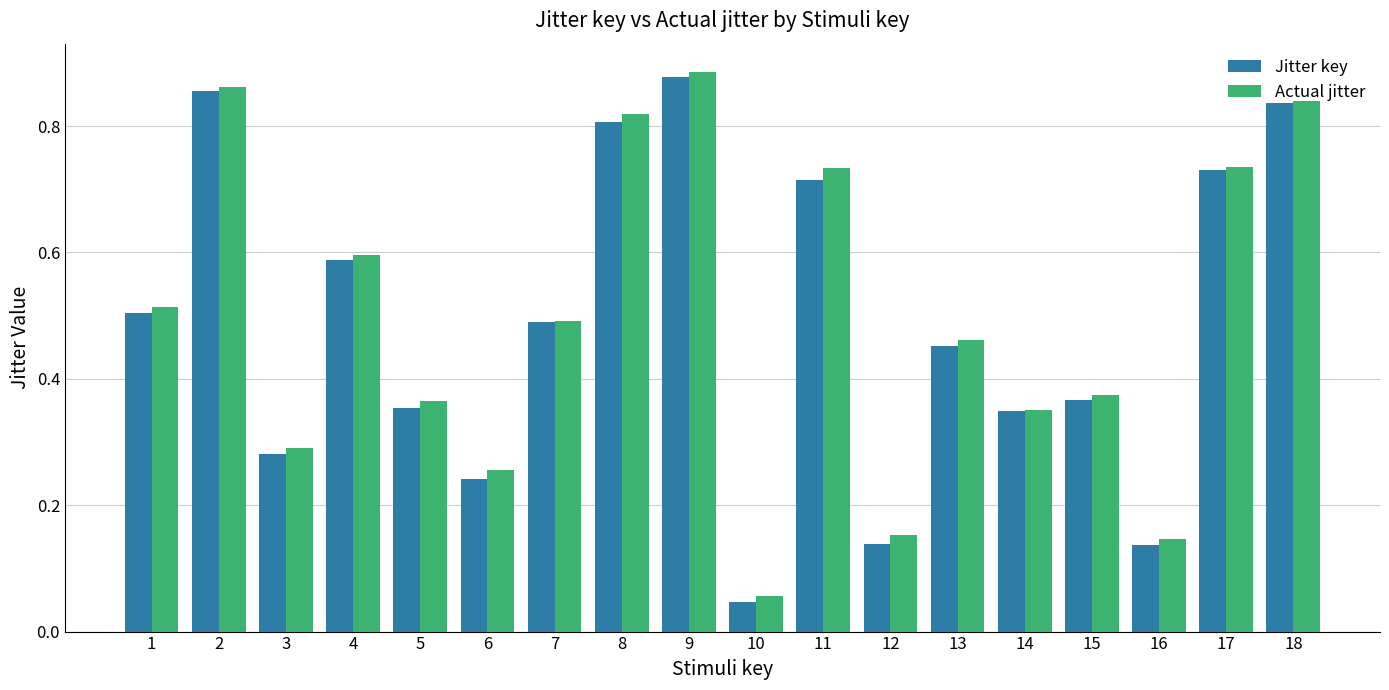

Are the bars horizontal?

No